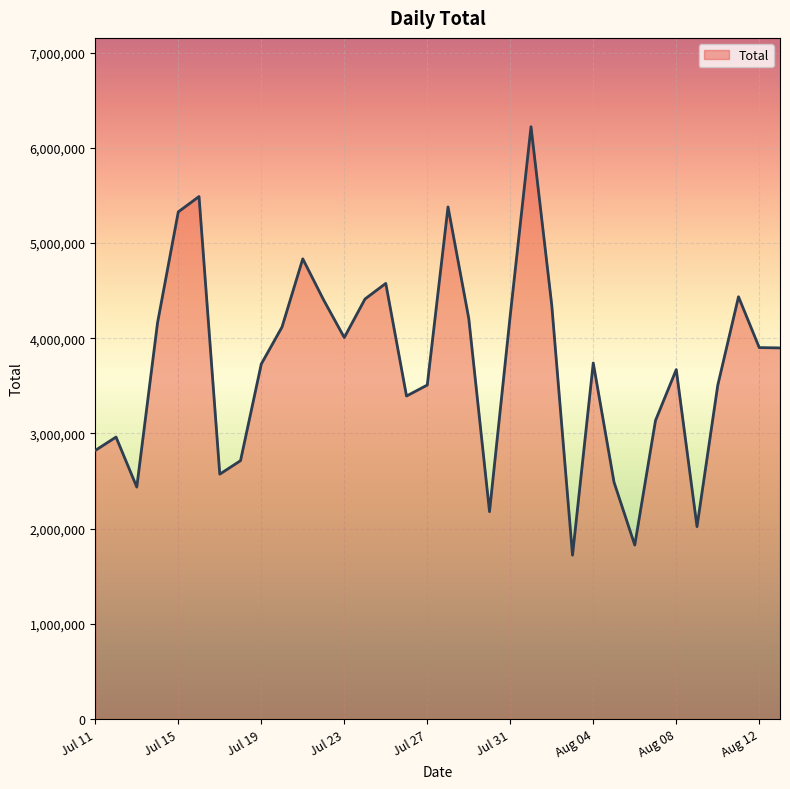

What is the greatest value displayed?

6223006